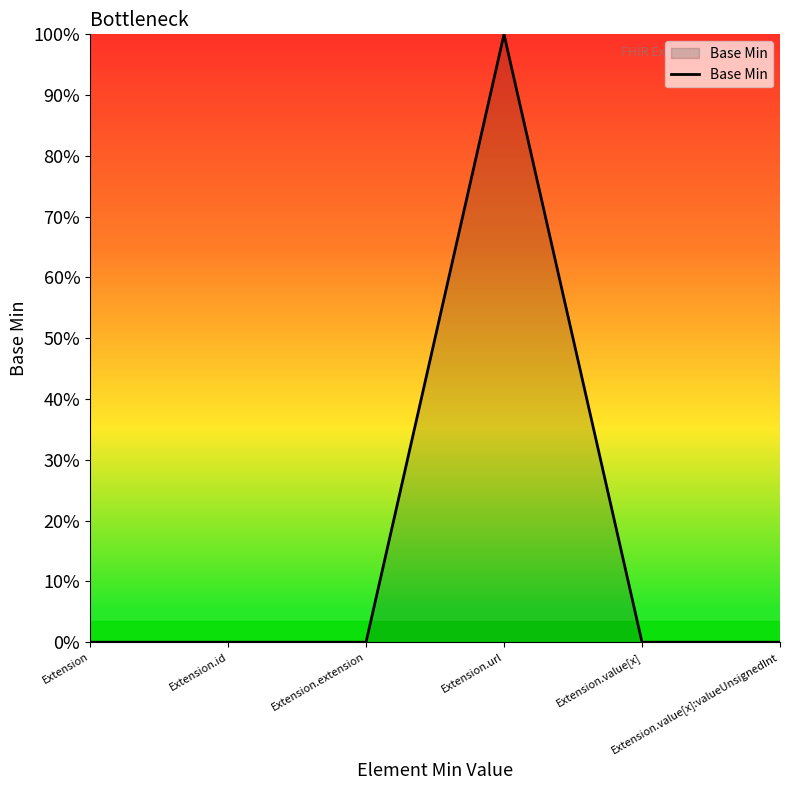

Is it true that the value at Extension.url is 1?

False